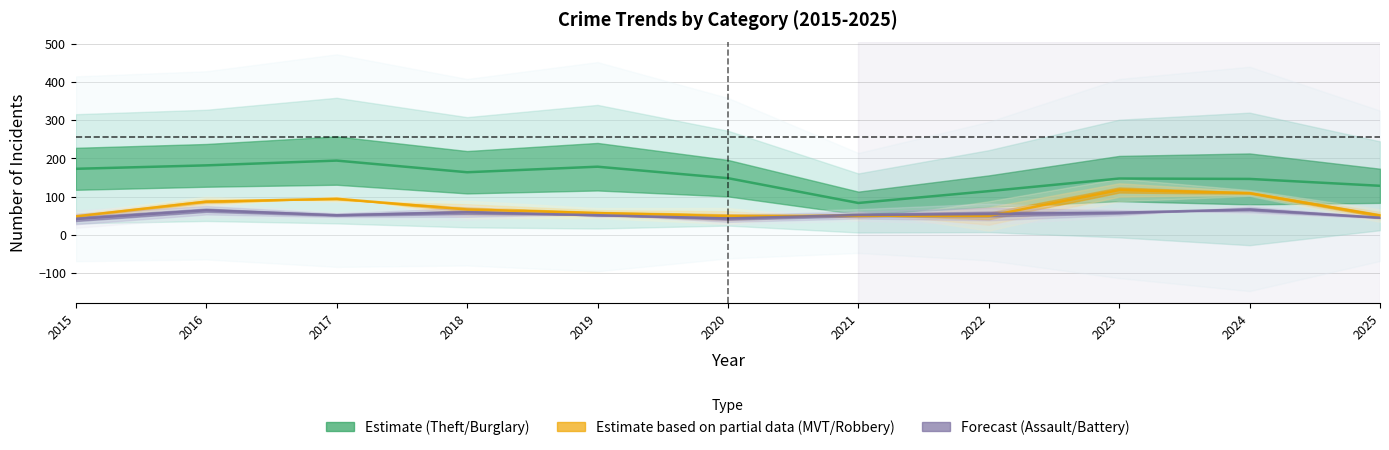

At which category does Theft reach its first local valley?

2018